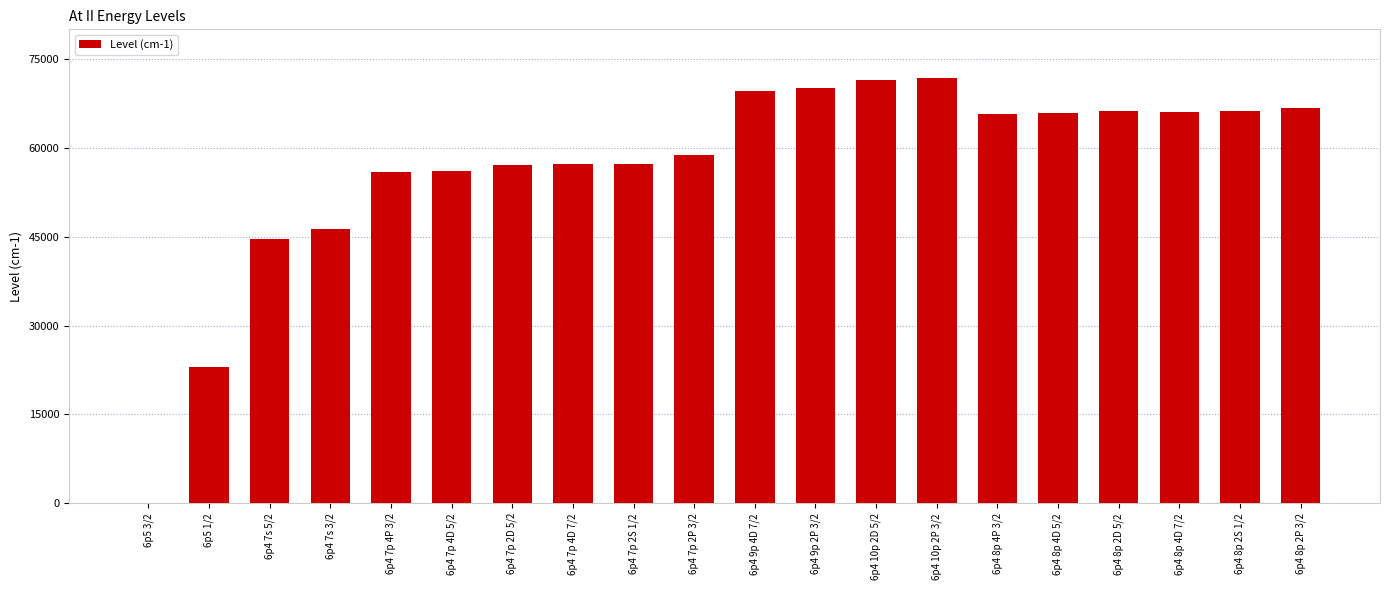

What is the sum of all values?

1135857.6